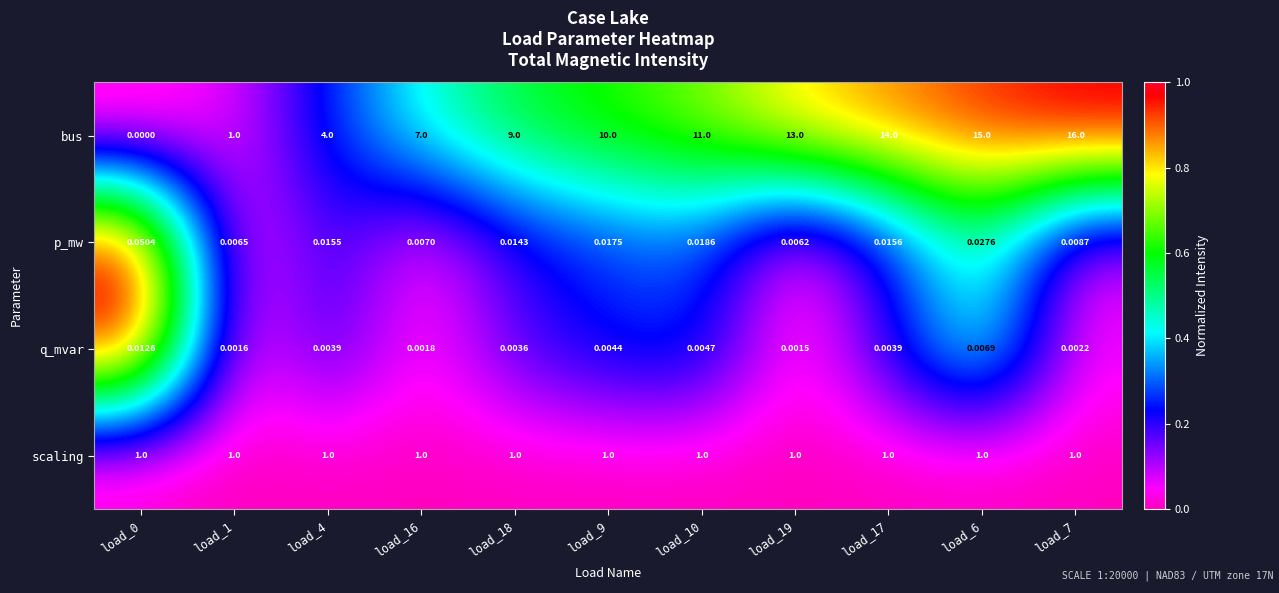

List the series in order of their peak value, highest first.

bus, scaling, p_mw, q_mvar